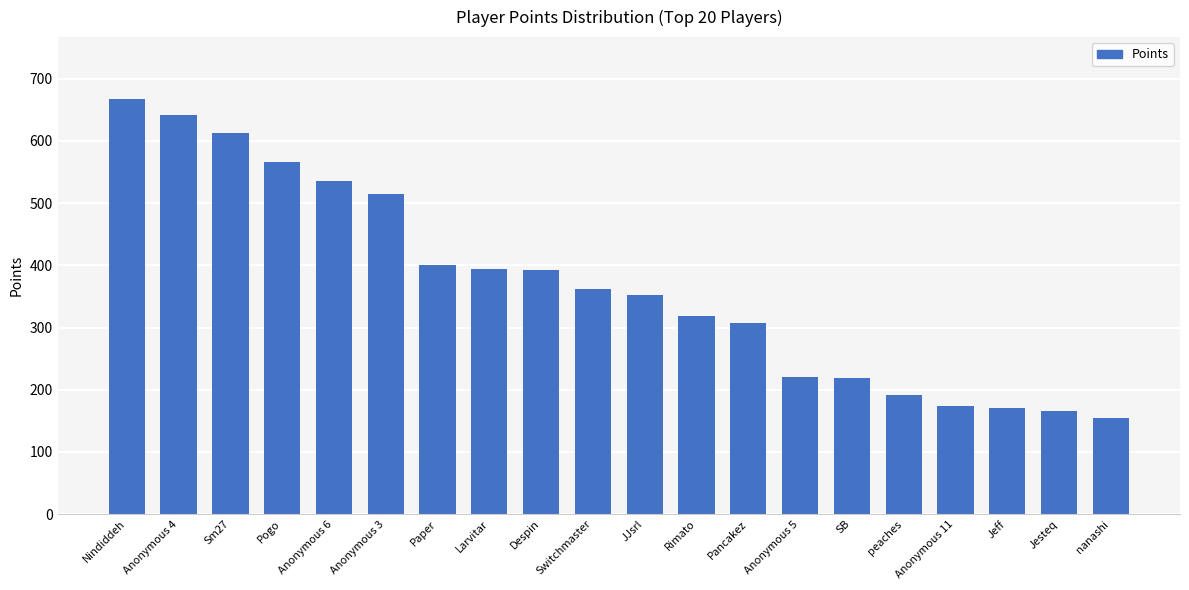

What is the difference between the maximum and minimum values?

512